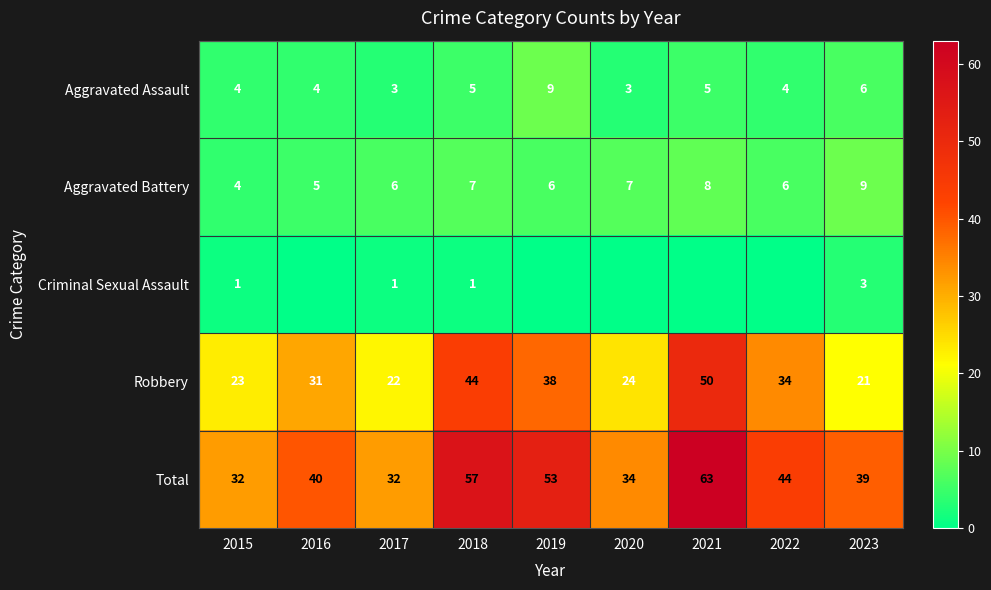

True or false: Total has a value of 32 at 2017.

True